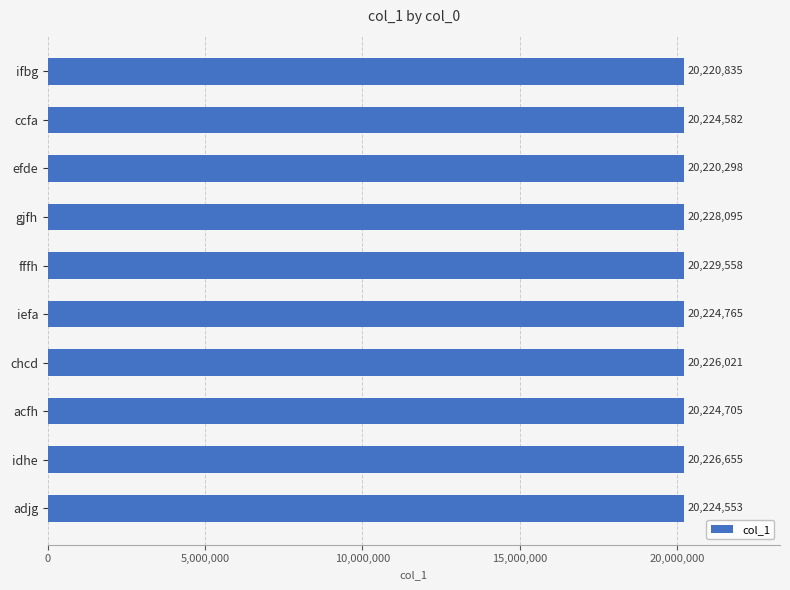

What is the change in value from gjfh to idhe?

-1440